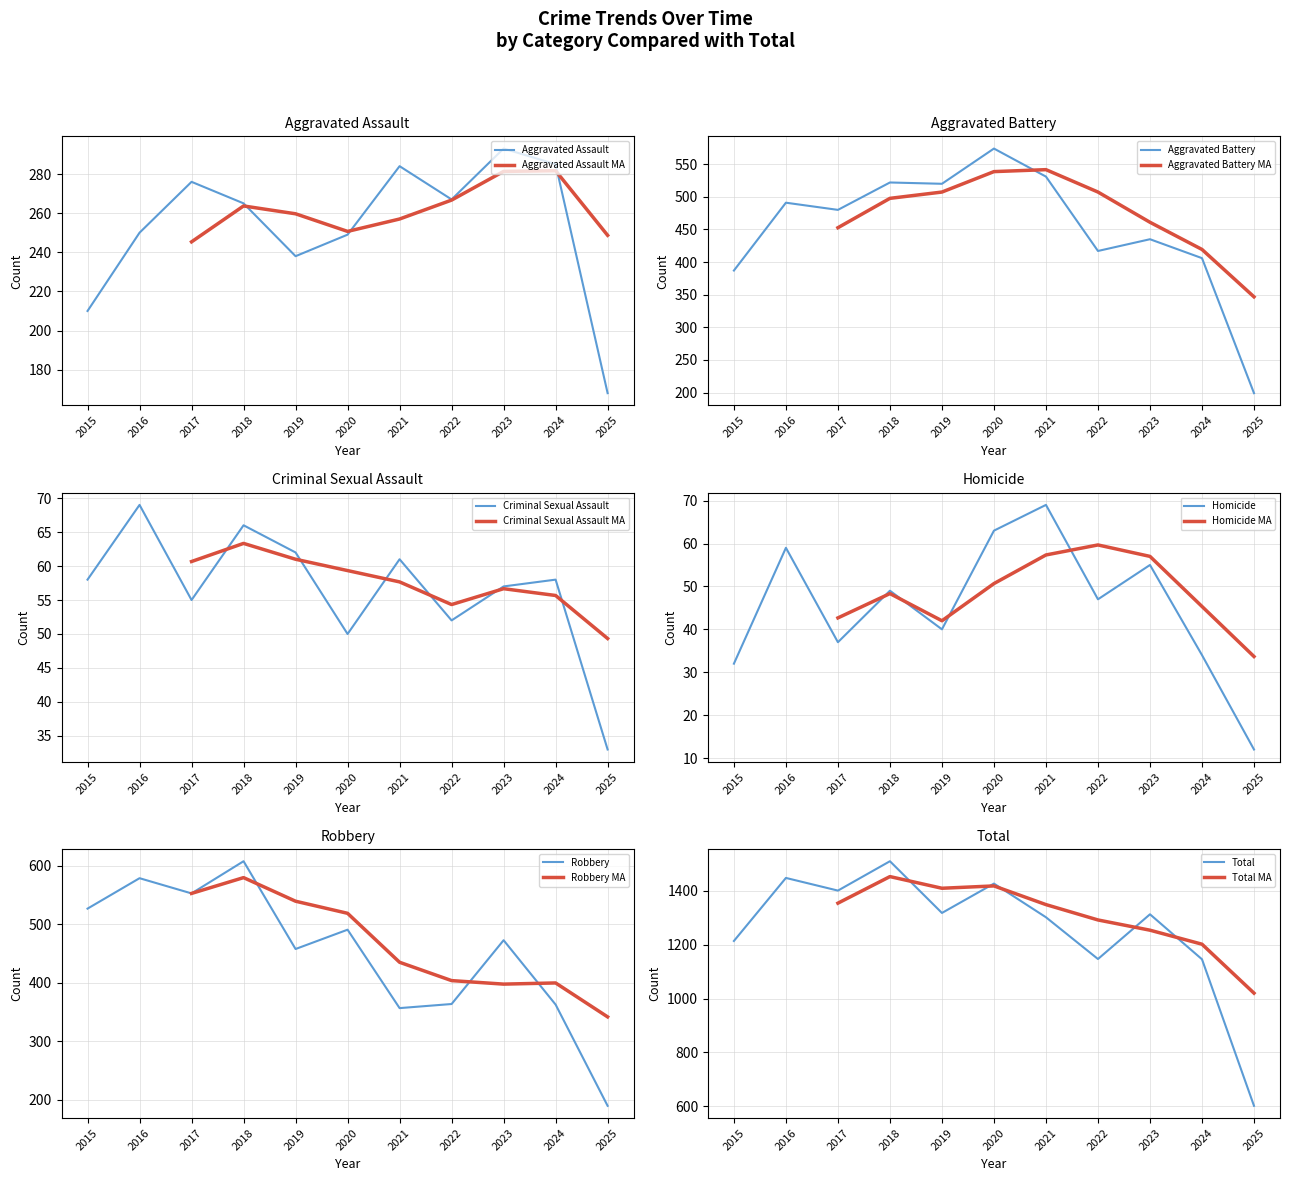

Where does the Criminal Sexual Assault series first go above 58?

2016